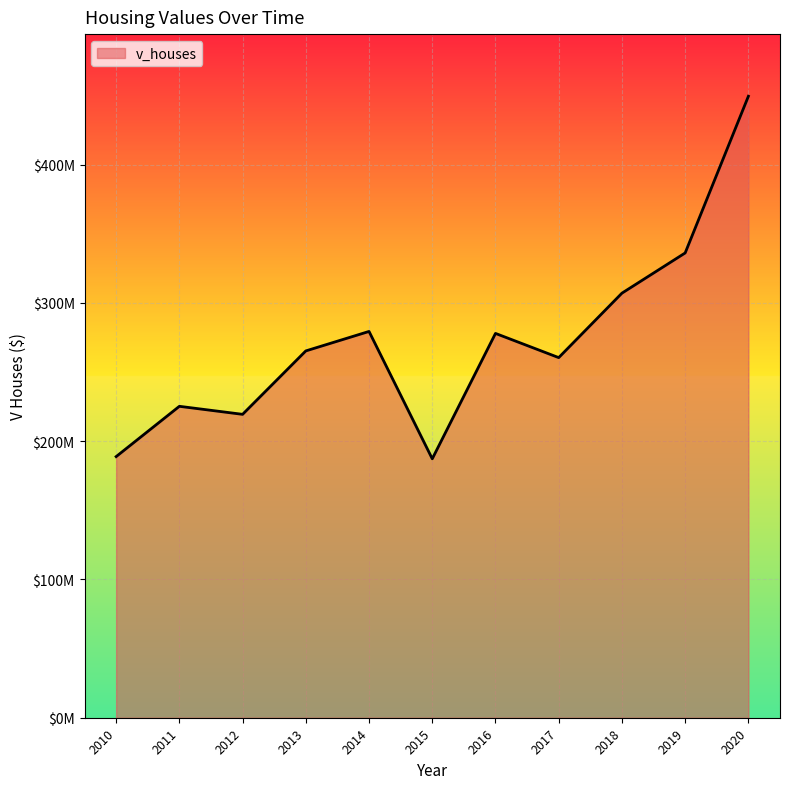

Is this an area chart (filled region under the line)?

Yes